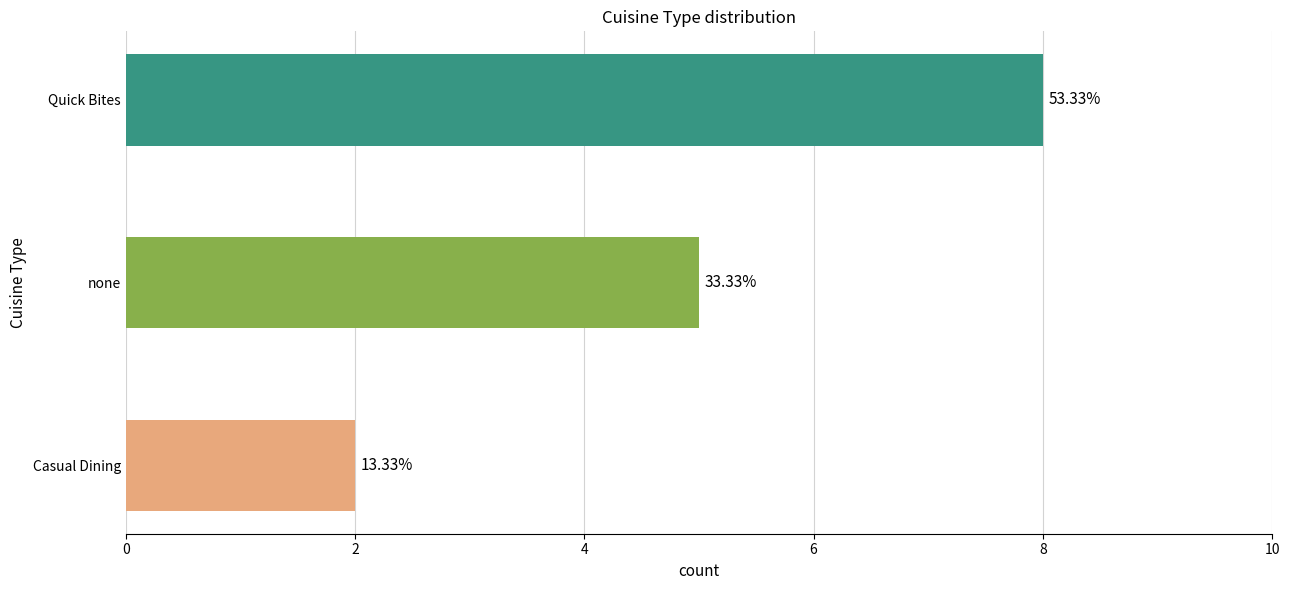

How many bars are there in total?

3